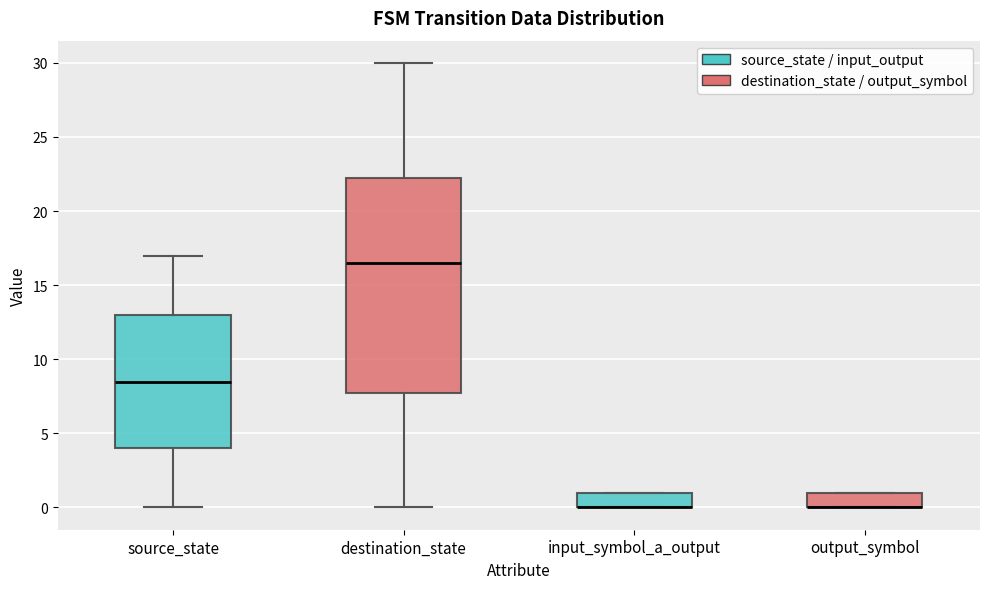

Where does the median line of the box for source_state sit on the y-axis? The values are not printed on the chart, so give them approximately, as read against the axis.

8.5